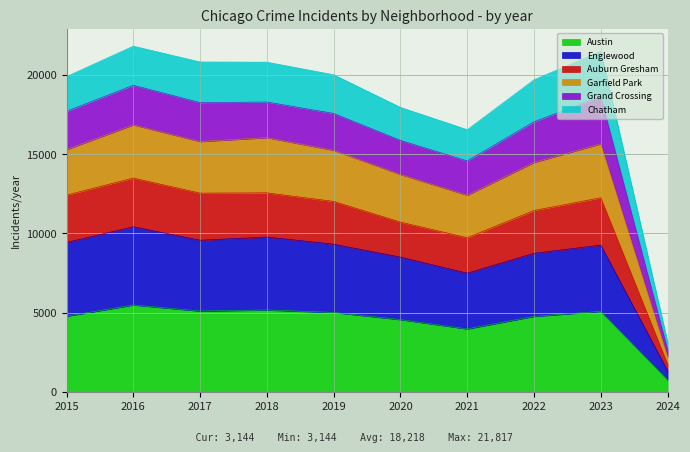

Does the chart display data point markers on the line(s)?

No